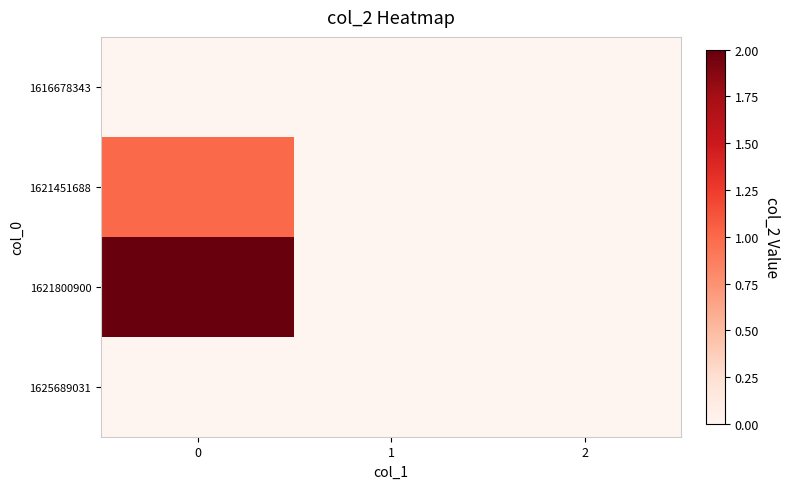

Rank the series at 1 from lowest to highest value.

1616678343, 1621451688, 1621800900, 1625689031